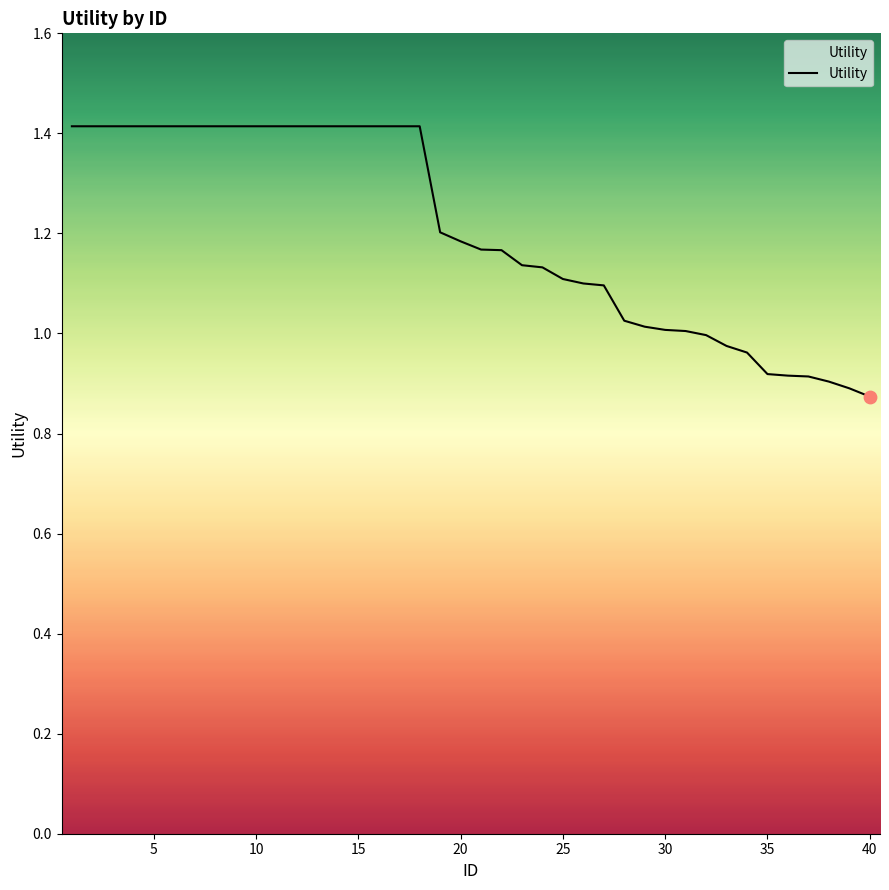

What is the maximum value shown in the chart?

1.4